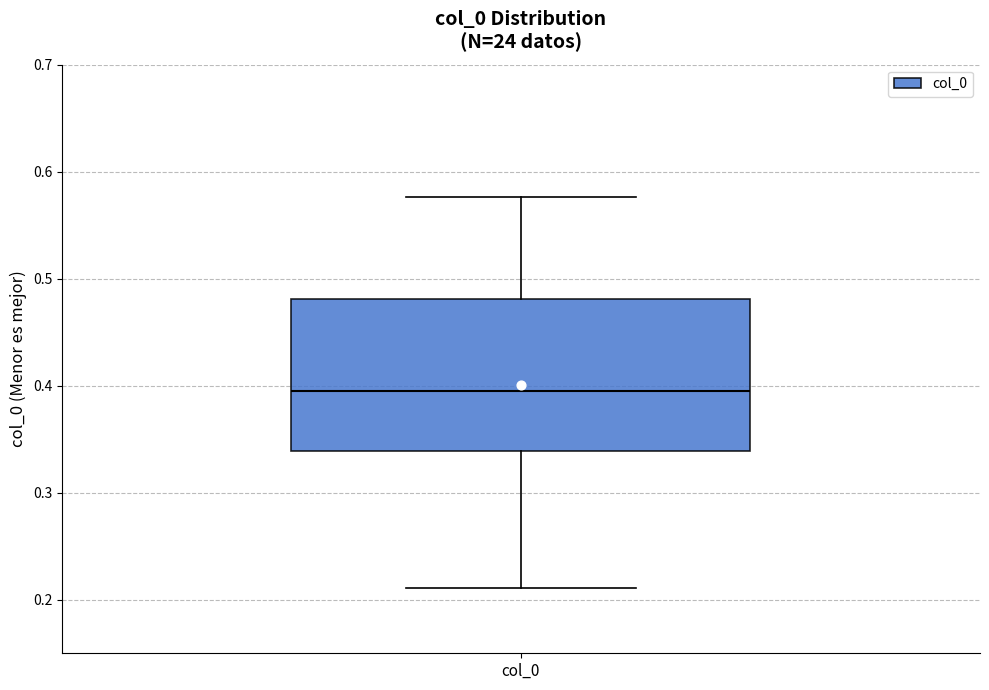

Transcribe this box plot: give where the median line is, the range the box spans, and where the two whiskers end, as read against the y-axis. The values are not printed on the chart, so give them approximately, as read against the axis.

median 0.40, box 0.34 to 0.48, whiskers 0.21 to 0.58